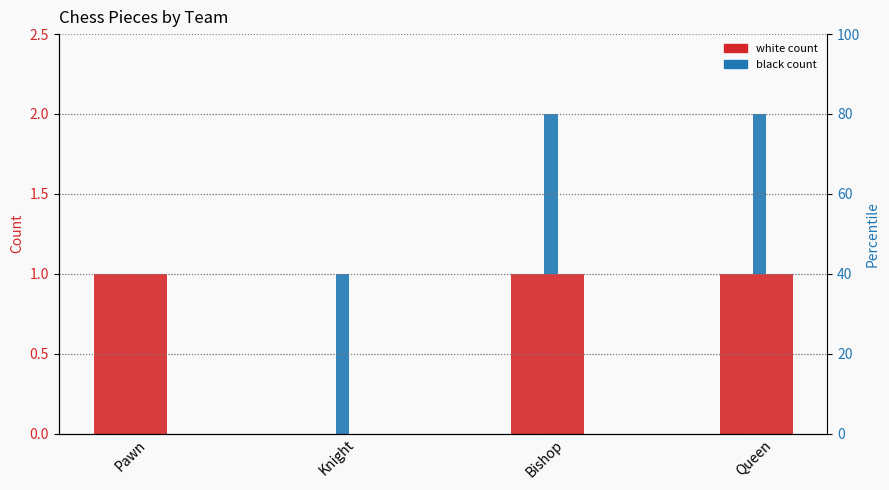

Is it true that black equals 1 at Queen?

True